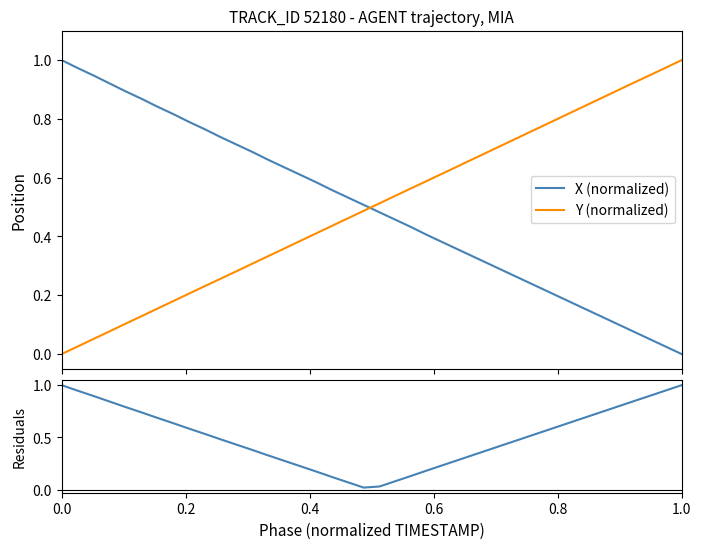

How many times do X (normalized) and Y (normalized) cross each other?

1